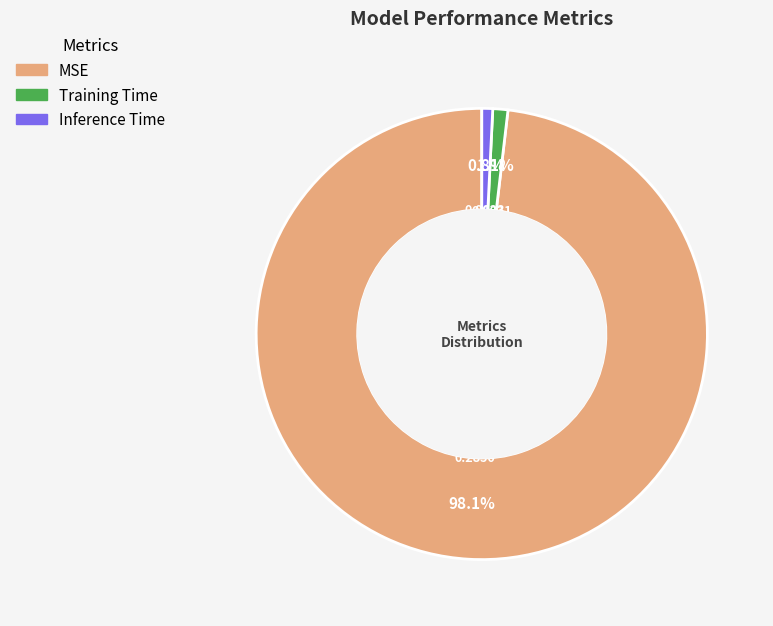

Is it true that Inference Time is 1% of the pie?

True